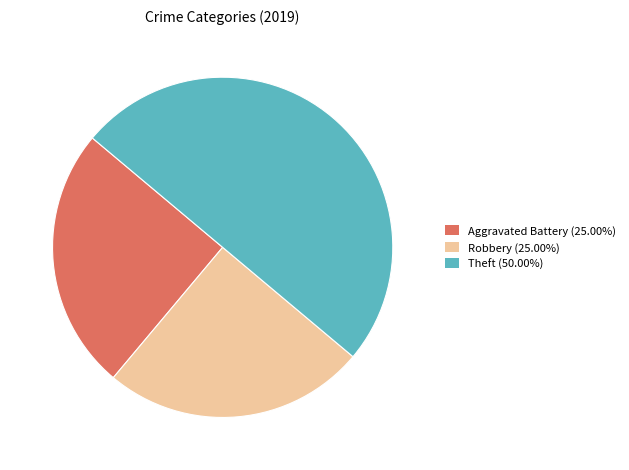

Does Aggravated Battery (25.00%) account for over 50% of the chart?

No